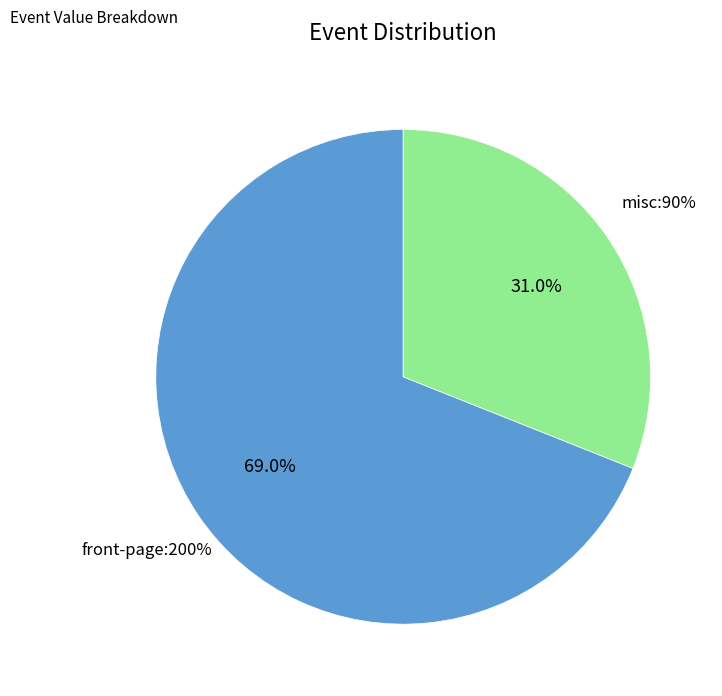

To the nearest percent, what percentage of the pie is misc:90%?

31%